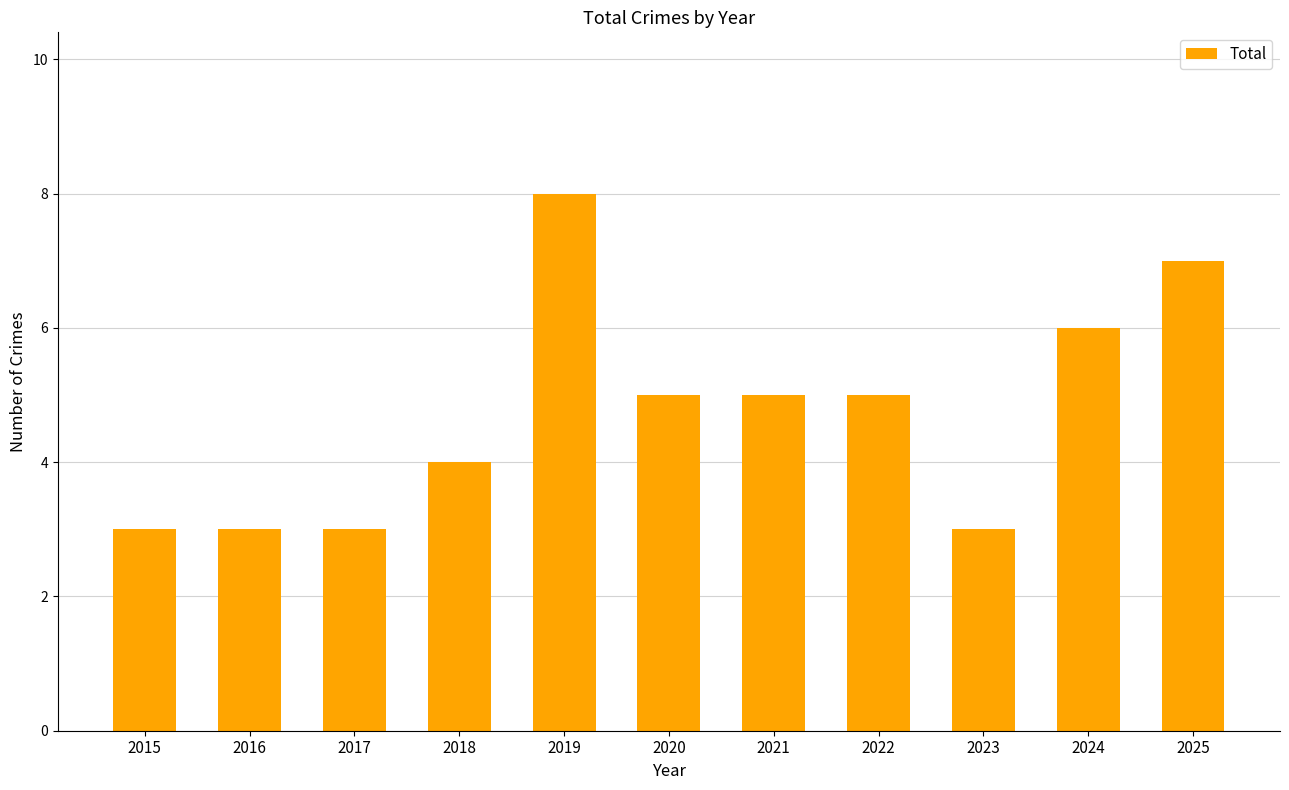

What value does the data have at 2020?

5